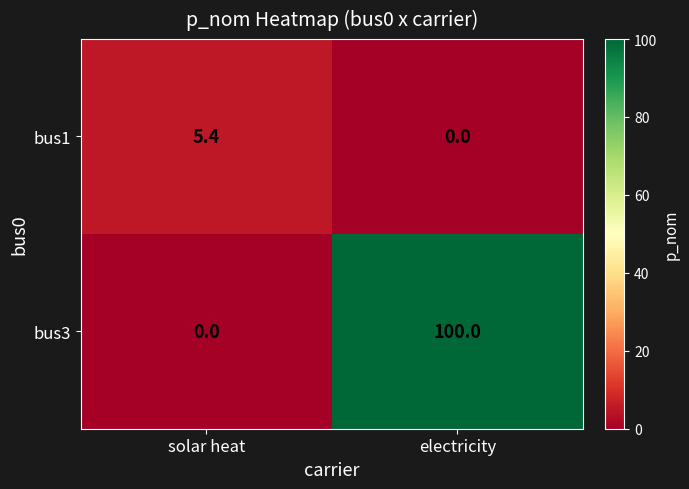

The value of bus3 at electricity is 59.5. True or false?

False